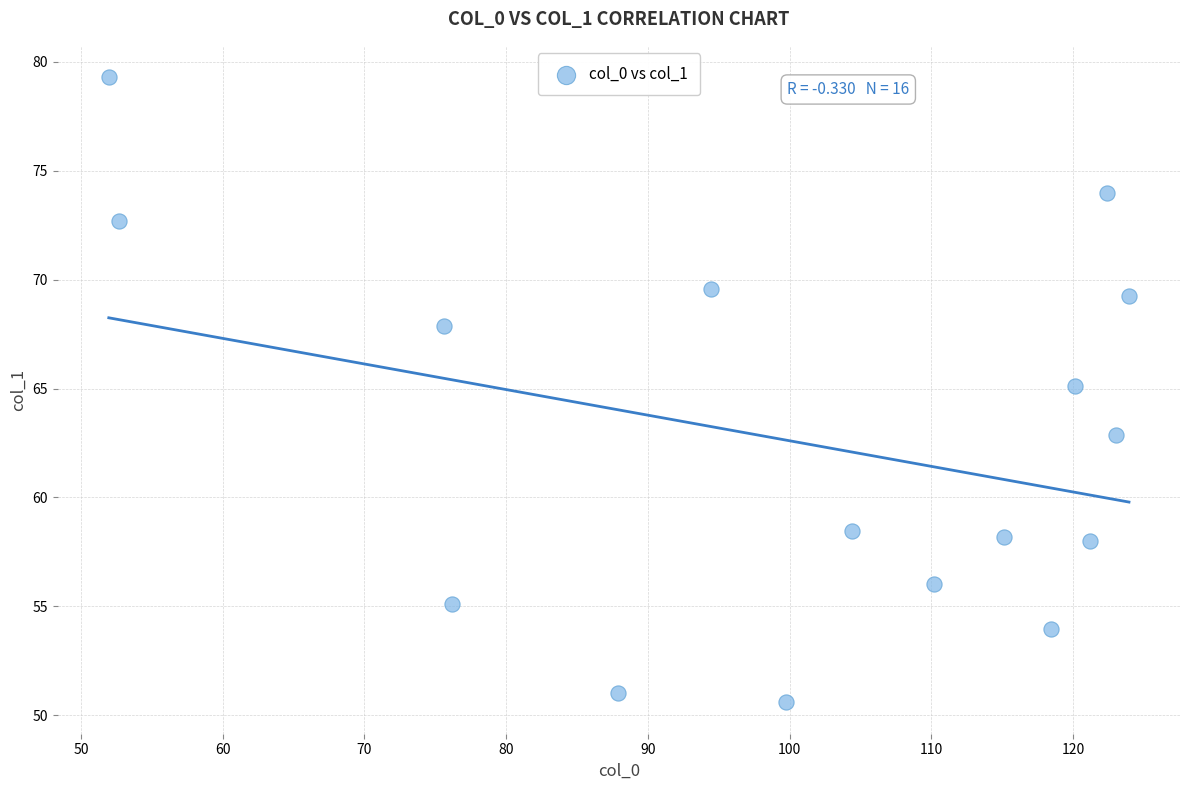

What is the range of Y values (max minus min)?

28.7